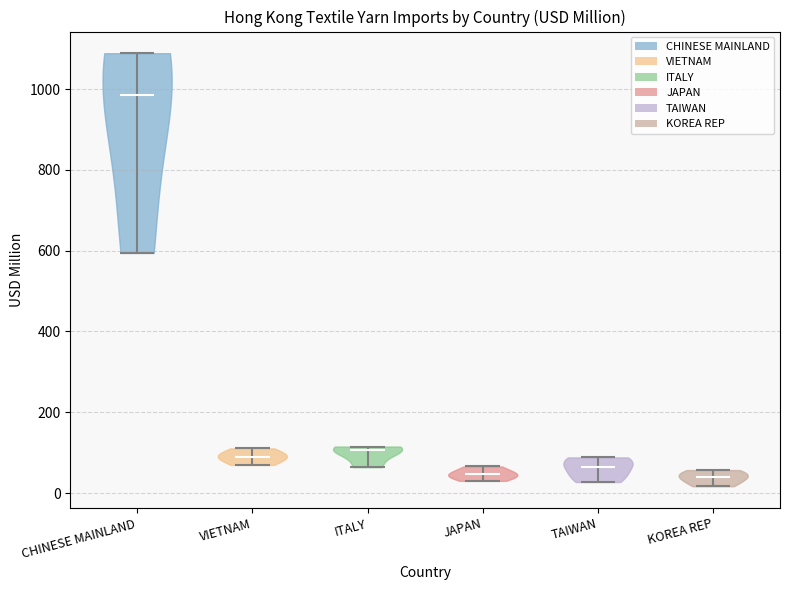

What is the lowest point the violin for CHINESE MAINLAND reaches on the y-axis? The values are not printed on the chart, so give them approximately, as read against the axis.

600